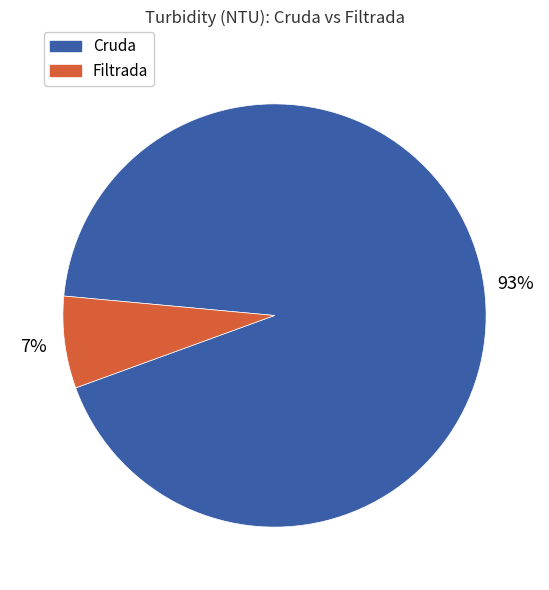

Is there a majority slice in this chart?

Yes